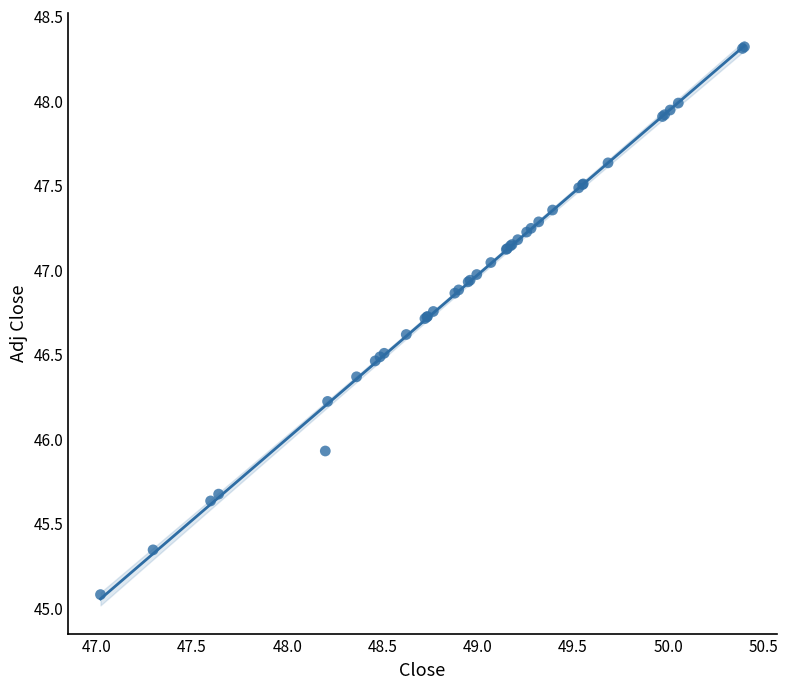

What Y value in the scatter plot is closest to 46?

45.9